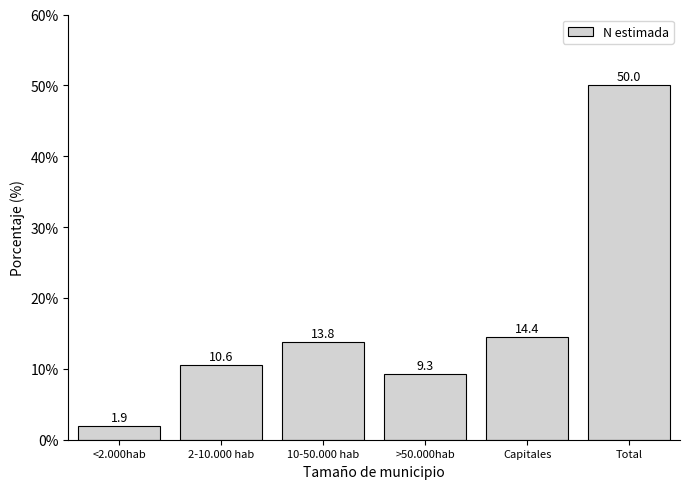

Reading right to left, list all the values displayed in this chart.

50.0	14.4	9.3	13.8	10.6	1.9